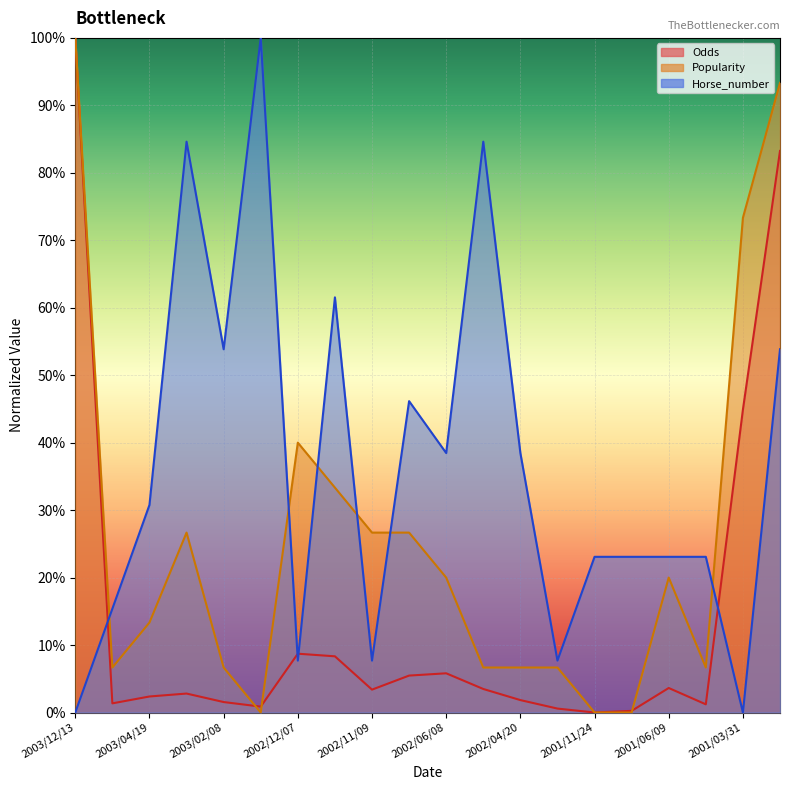

The value of Horse_number at 2003/02/08 is 0.2. True or false?

False